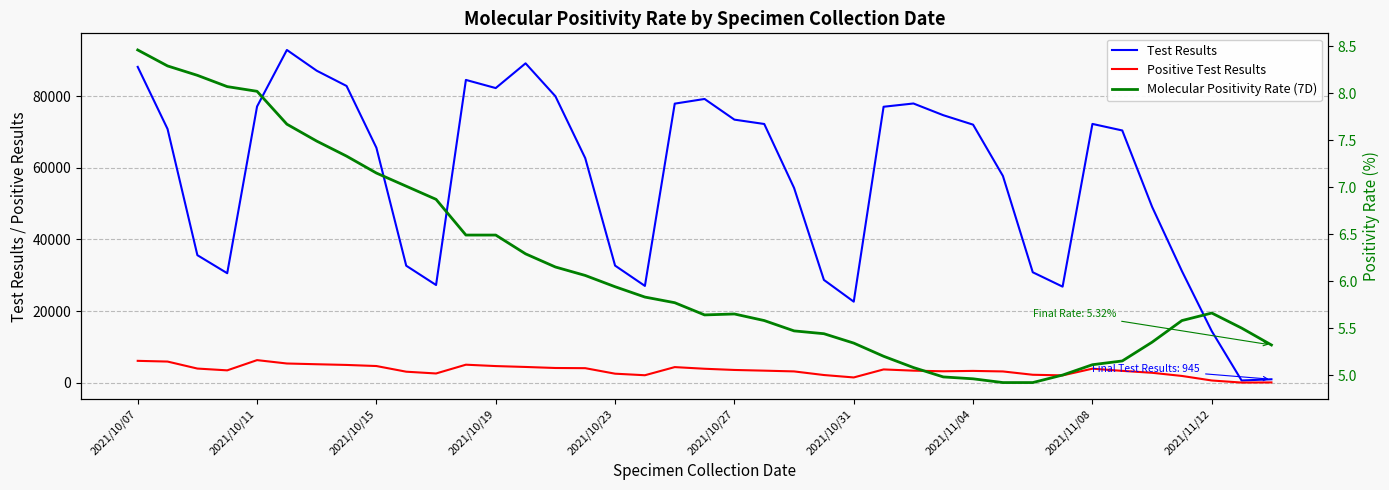

Between 2021/10/27 and 11, which series saw the biggest shift?

Test Results